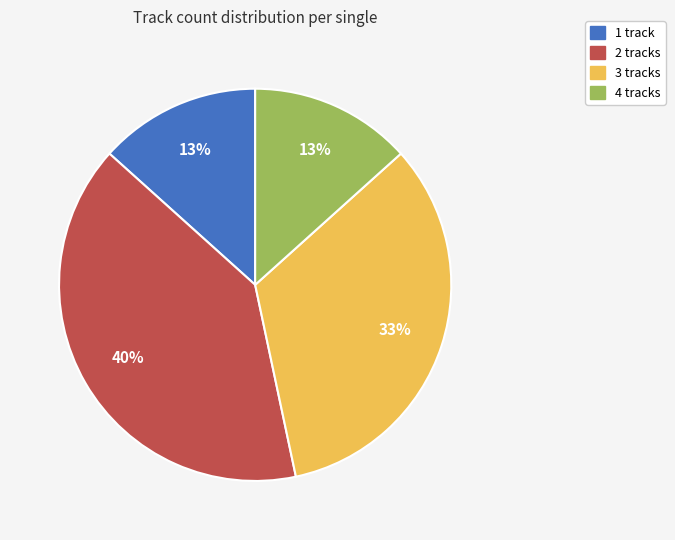

Does any single category account for the majority?

No